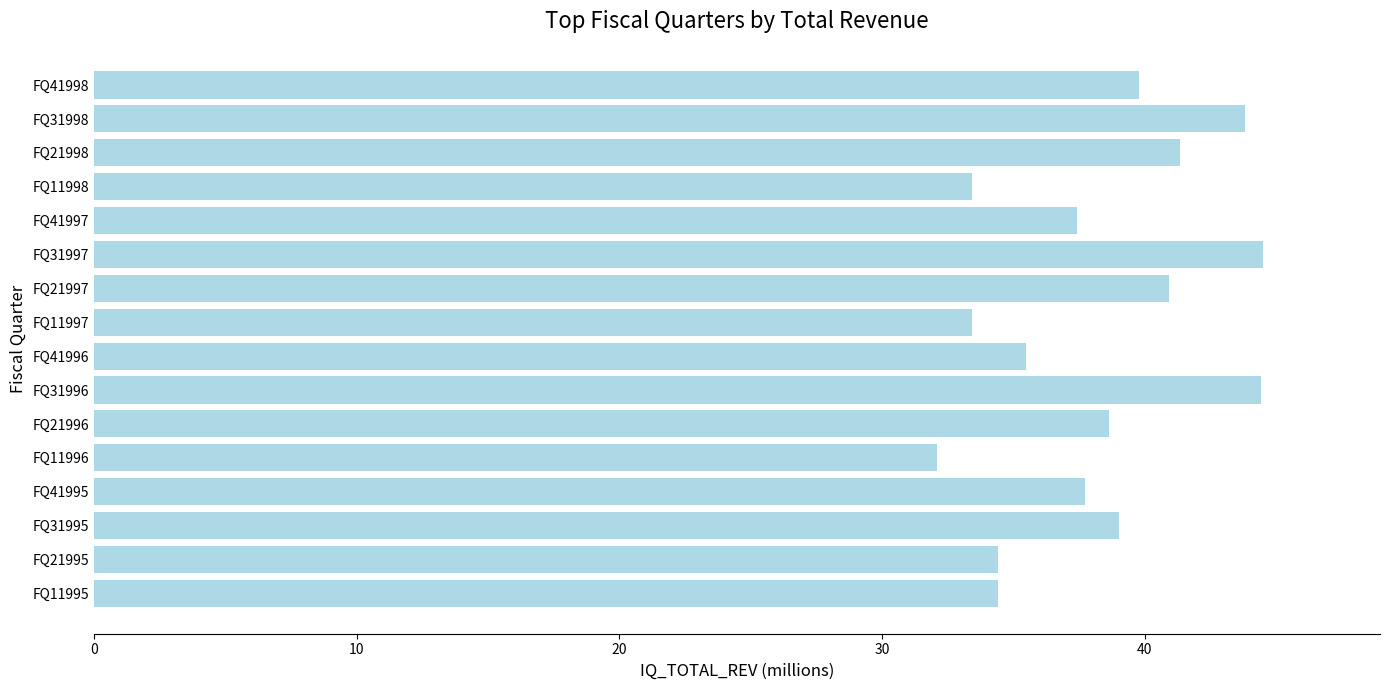

Approximately how many times larger is the value at FQ11997 compared to FQ21998?

0.8